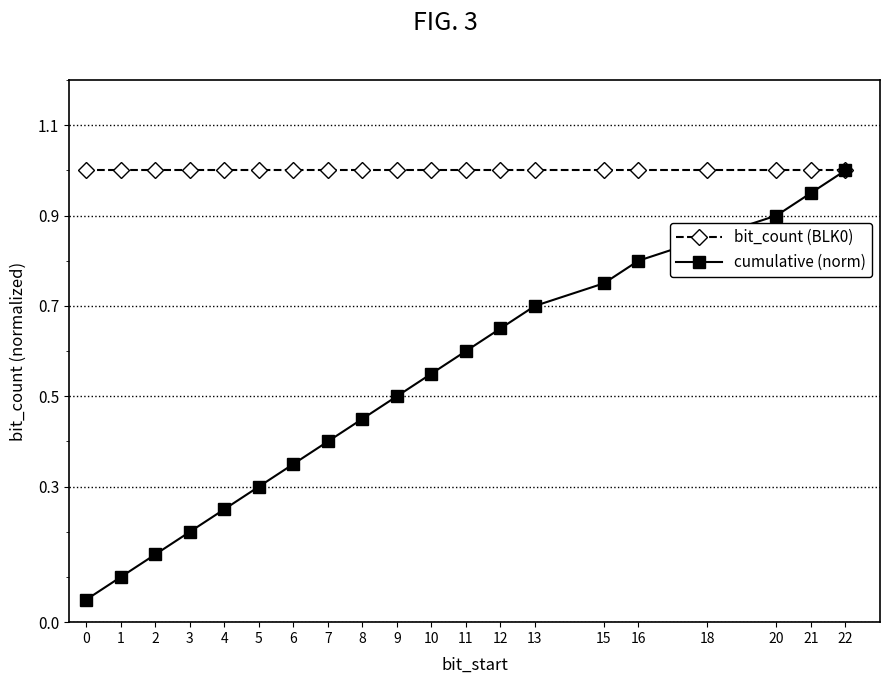

What are all the series names shown in the legend?

bit_count (BLK0), cumulative (norm)